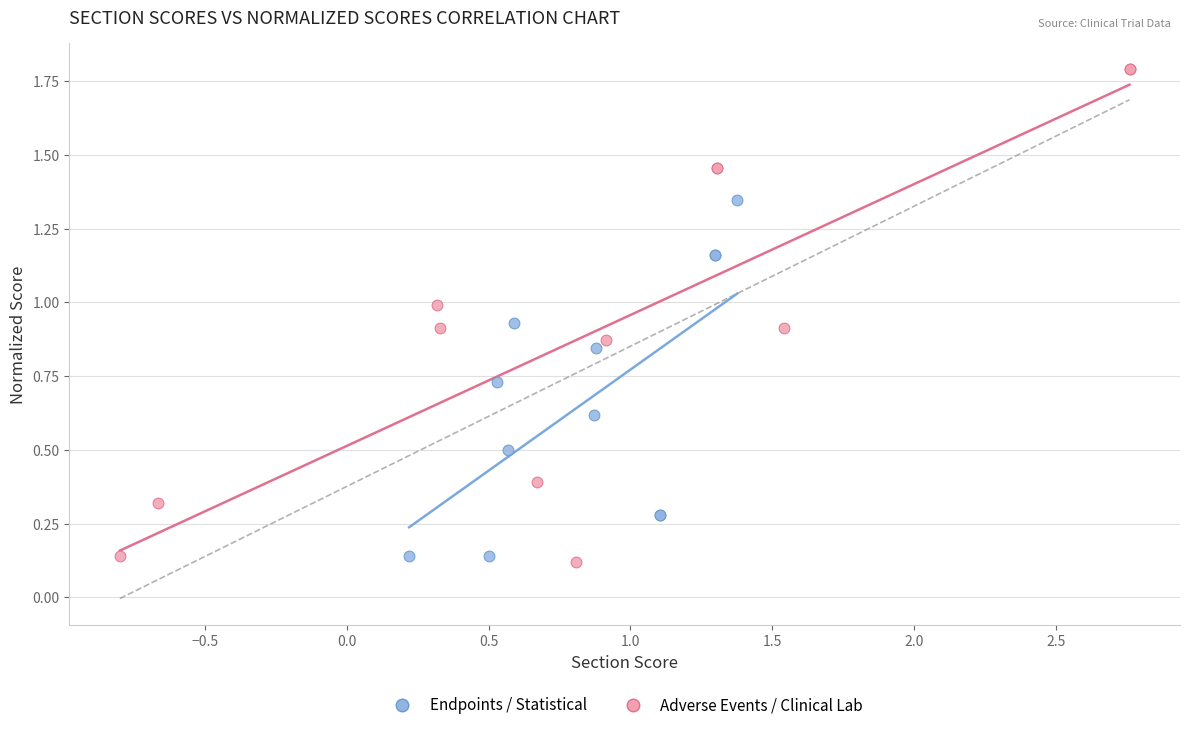

What are all the series names shown in the legend?

Endpoints / Statistical, Adverse Events / Clinical Lab